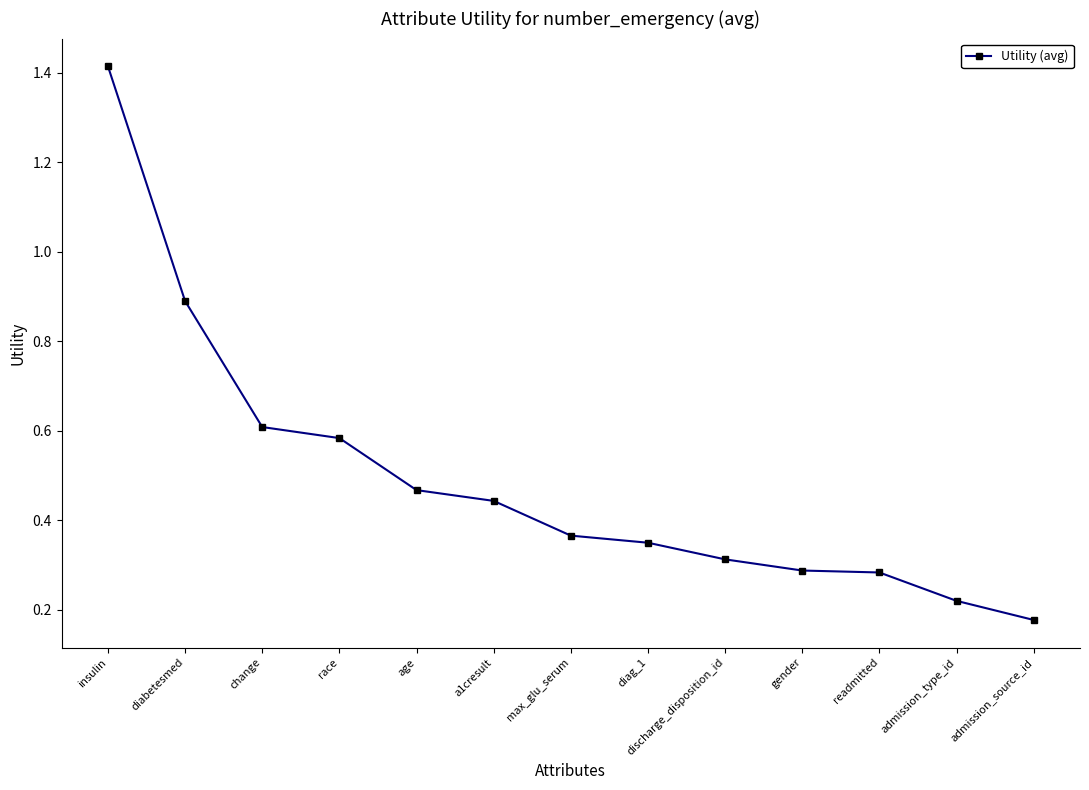

How many data points does each series have?

13